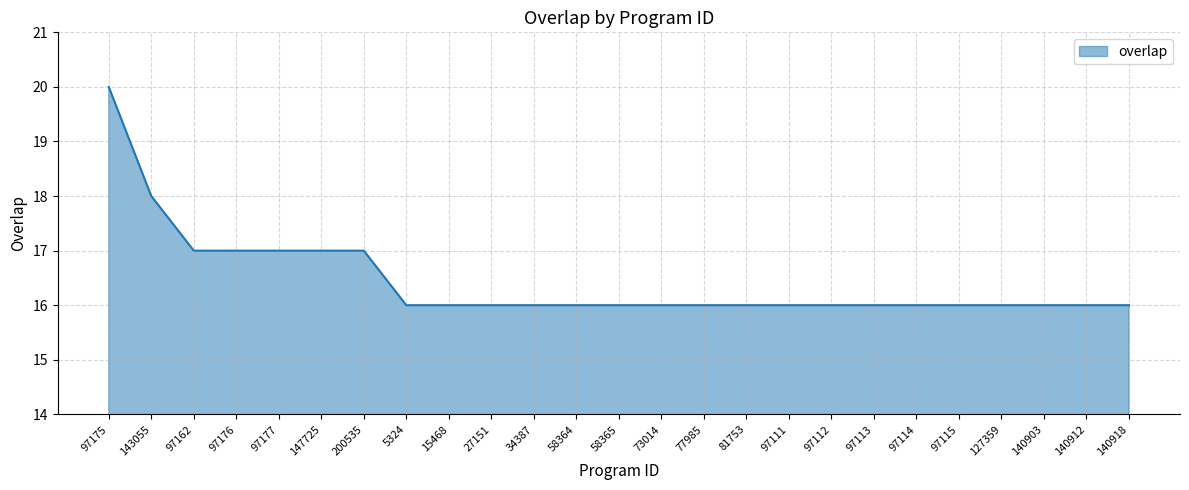

What position from the right is 81753?

10